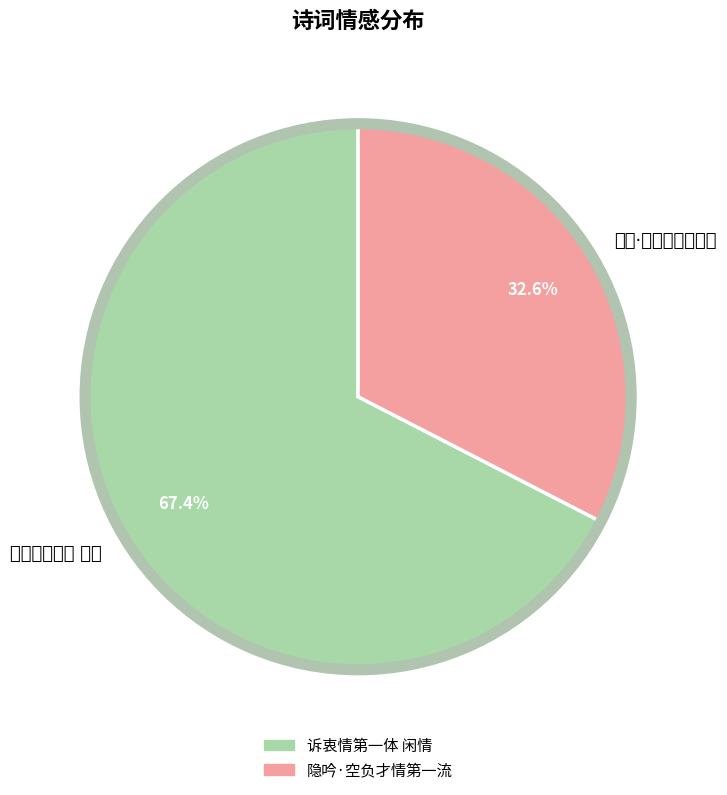

Do 隐吟·空负才情第一流 and 诉衷情第一体 闲情 together represent more than half of the pie?

Yes